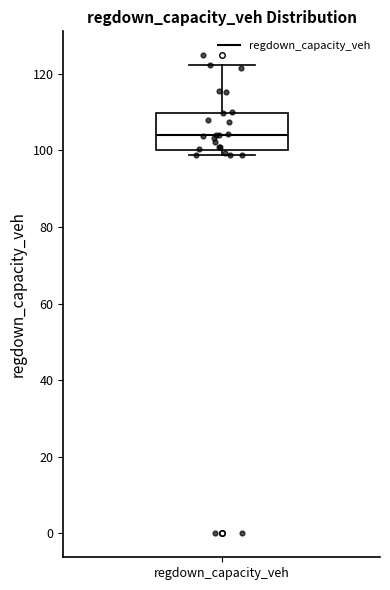

Where is the lower edge of the box for regdown_capacity_veh on the y-axis? The values are not printed on the chart, so give them approximately, as read against the axis.

100